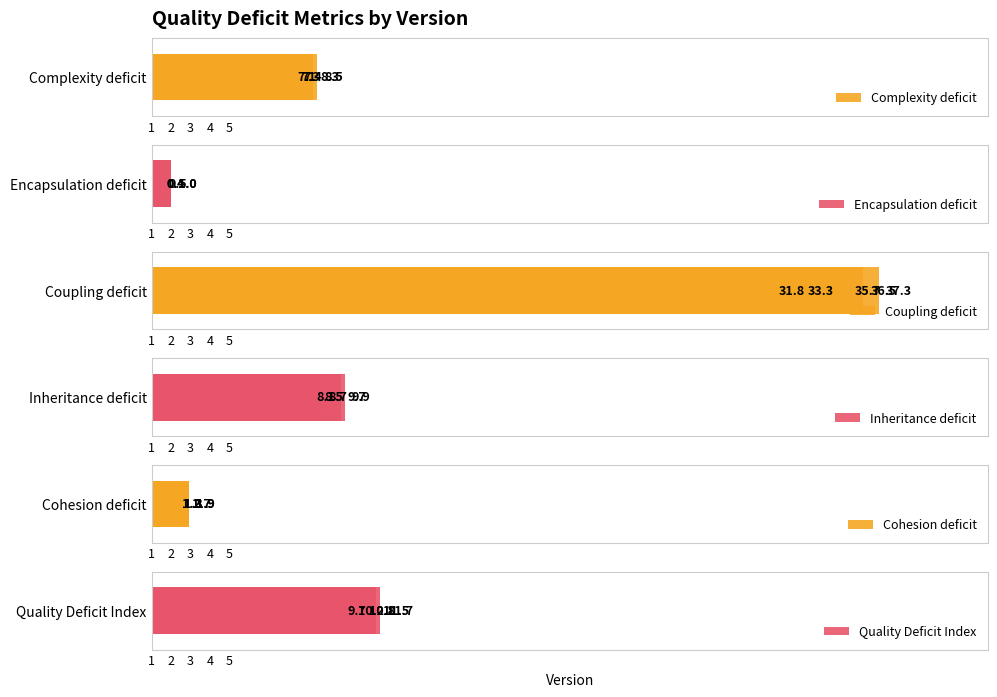

Reading right to left, transcribe all the data shown in this chart.

Complexity deficit: 5=7.1	4=7.4	3=8.3	2=8.5	1=7.3
Encapsulation deficit: 5=0.4	4=0.4	3=1.0	2=1.0	1=0.5
Coupling deficit: 5=31.8	4=33.3	3=36.5	2=37.3	1=35.7
Inheritance deficit: 5=8.1	4=8.5	3=9.7	2=9.9	1=8.7
Cohesion deficit: 5=1.2	4=1.3	3=1.9	2=1.9	1=1.7
Quality Deficit Index: 5=9.7	4=10.2	3=11.5	2=11.7	1=10.8